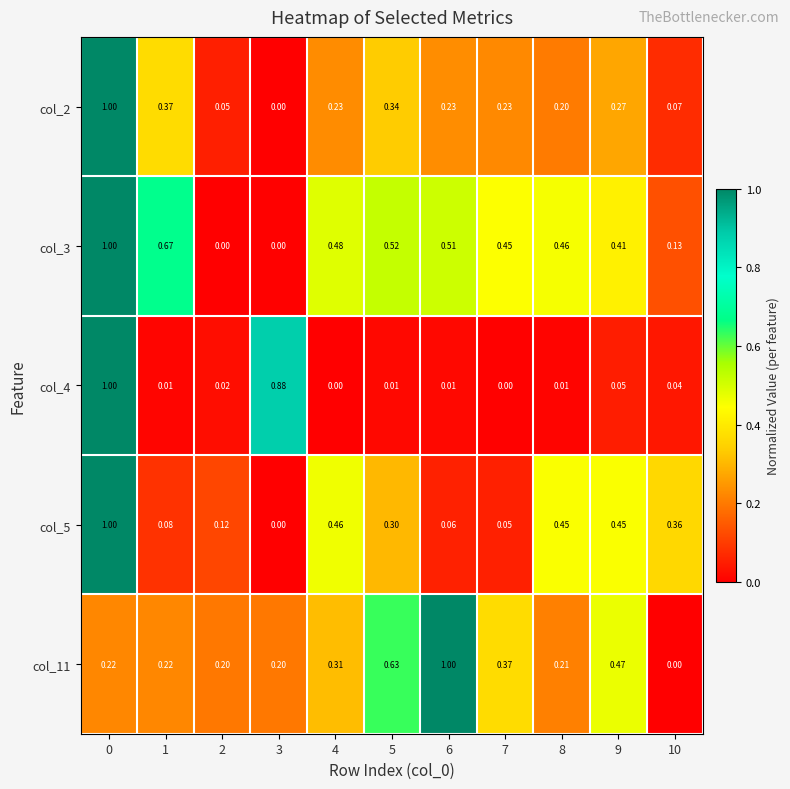

Is the value of col_4 at 10 greater than the value of col_2 at 6?

No